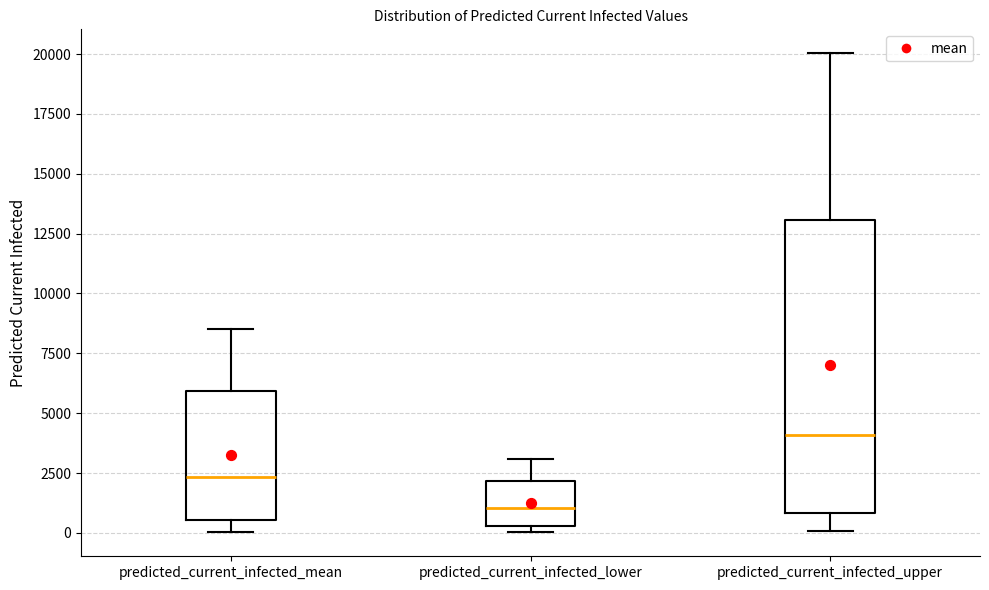

Comparing the boxes themselves (not the whiskers), which one is the tallest?

predicted_current_infected_upper